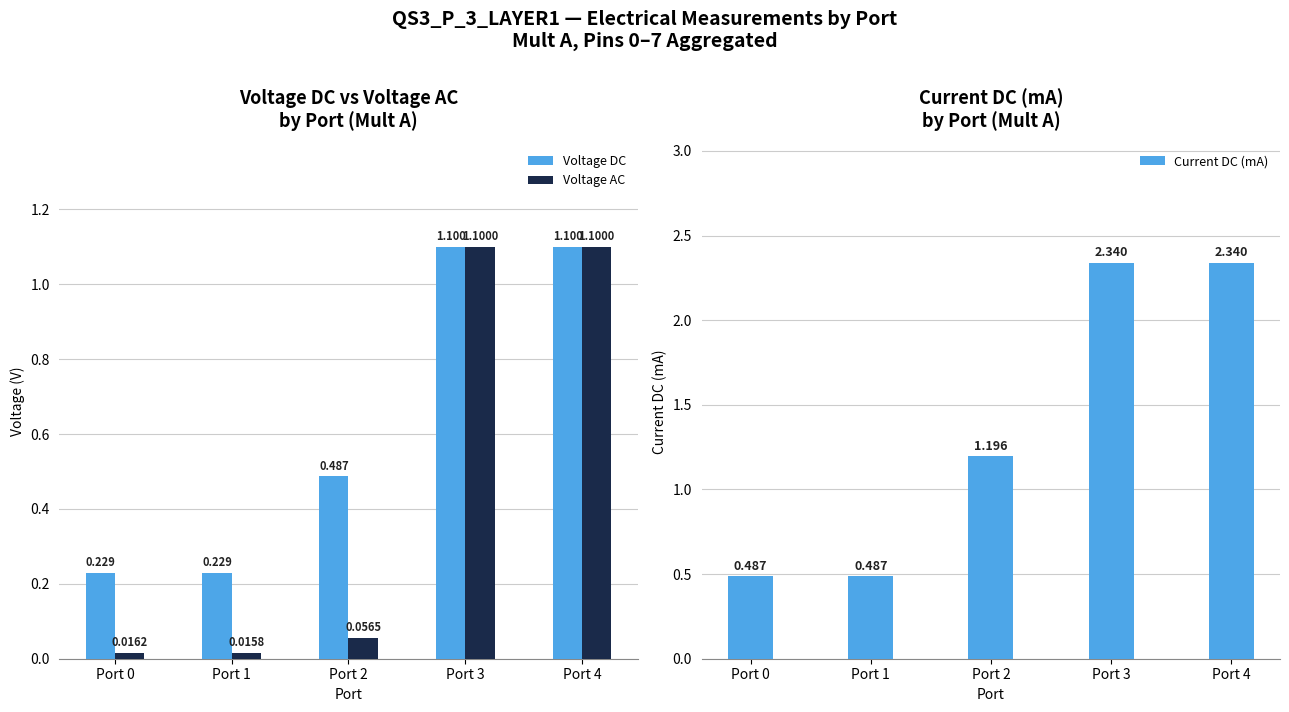

Count the Current DC (mA) values in the range 0 to 2.

3